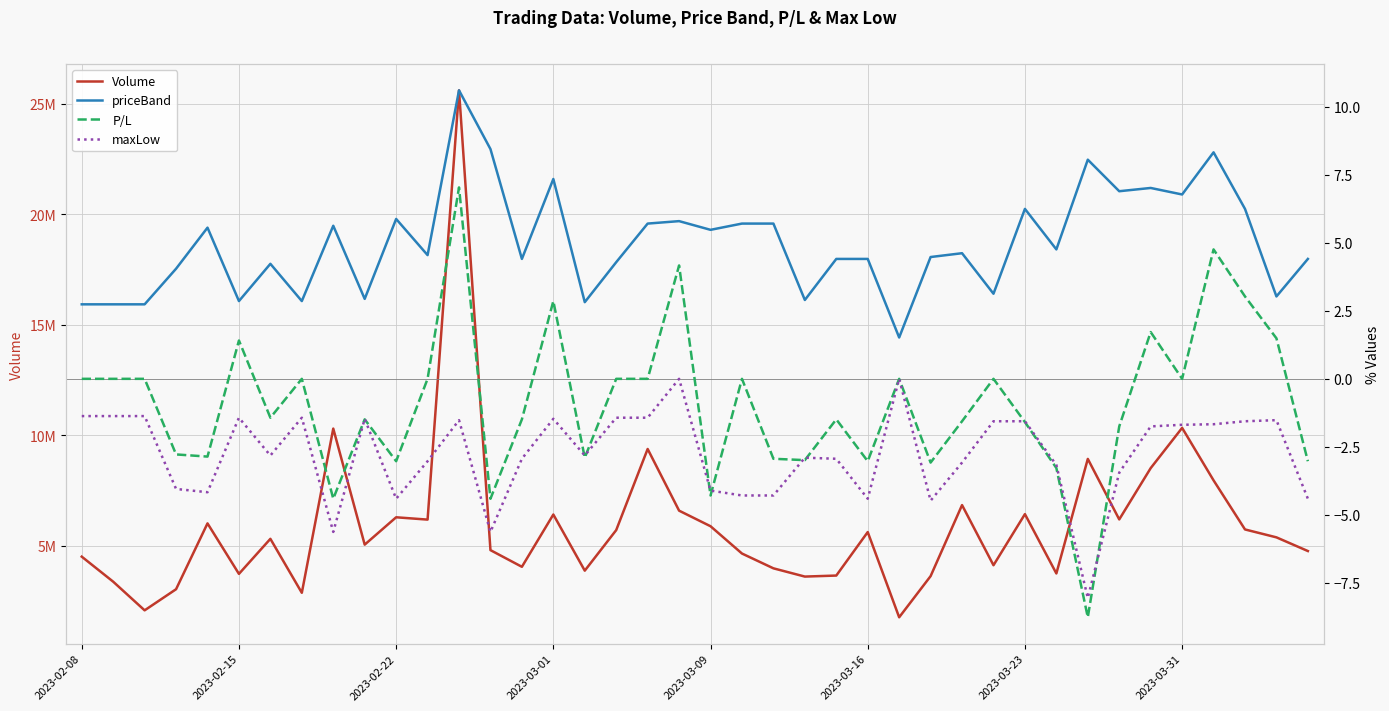

What is the difference between the priceBand values at 2023-02-08 and 16?

0.1